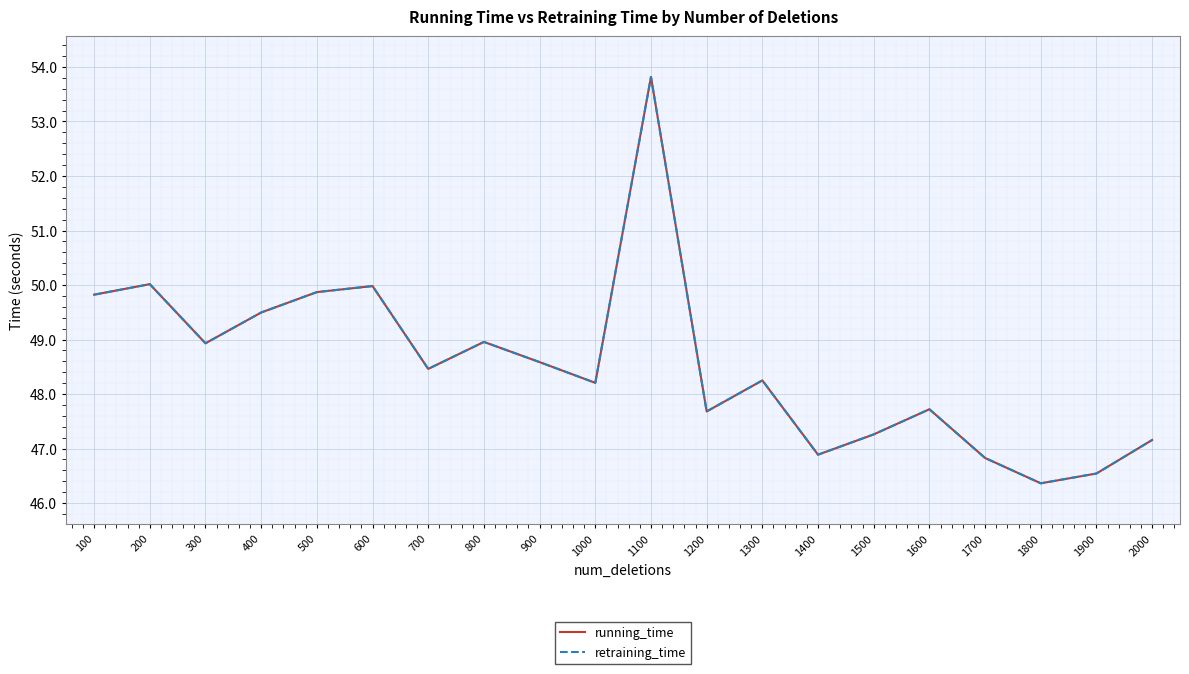

At which category is the sum across all series the highest?

1100